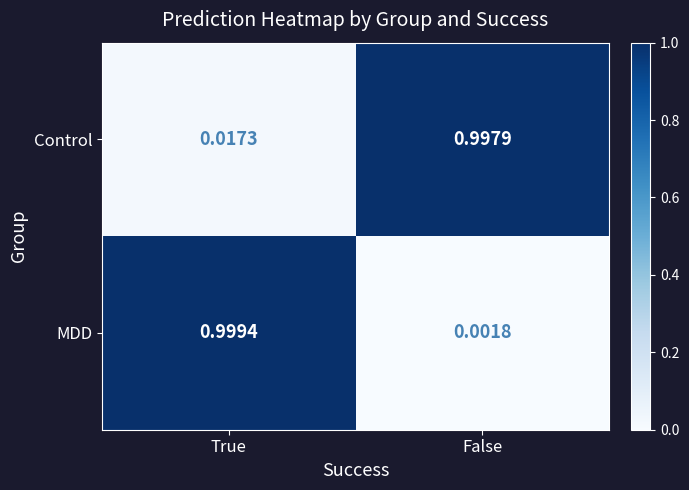

At which category does the chart reach its minimum across all series?

False